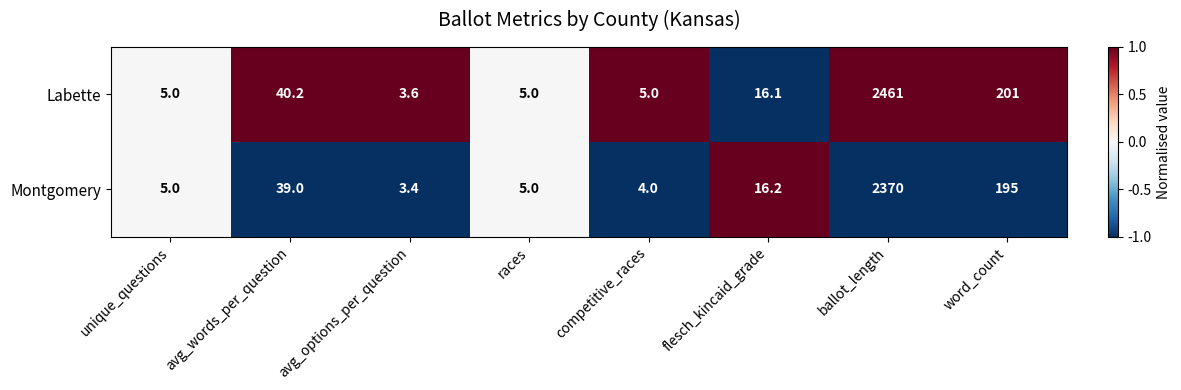

Rank the series by their maximum value, from highest to lowest.

Labette, Montgomery